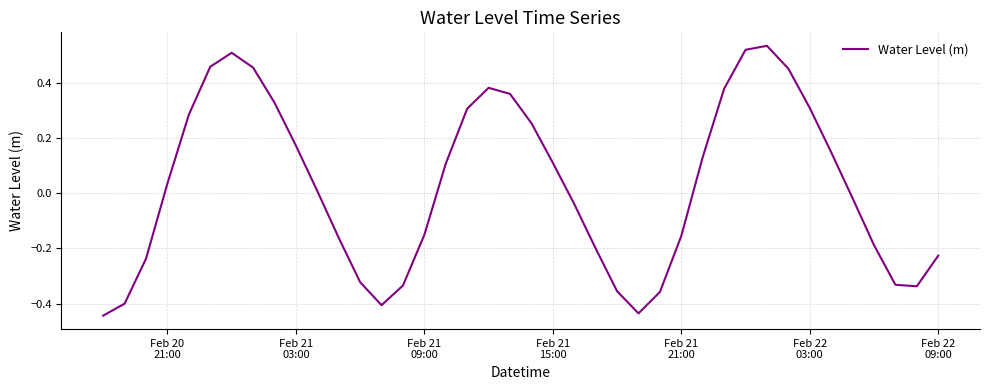

What is the difference between the maximum and minimum values?

1.0